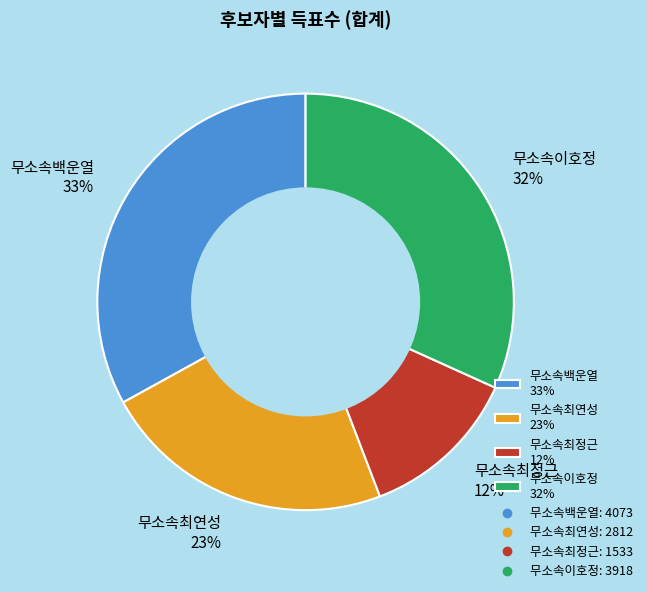

Is the sum of 무소속백운열 and 무소속최연성 greater than half?

Yes